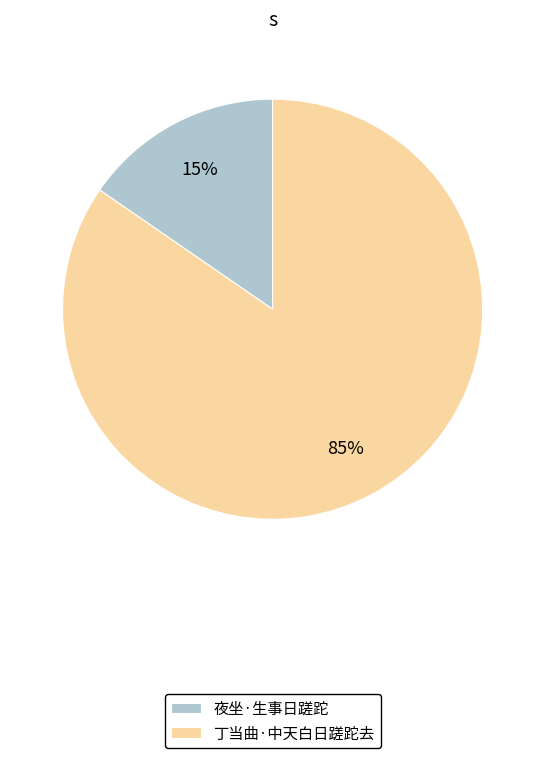

Is the sum of 丁当曲·中天白日蹉跎去 and 夜坐·生事日蹉跎 greater than half?

Yes